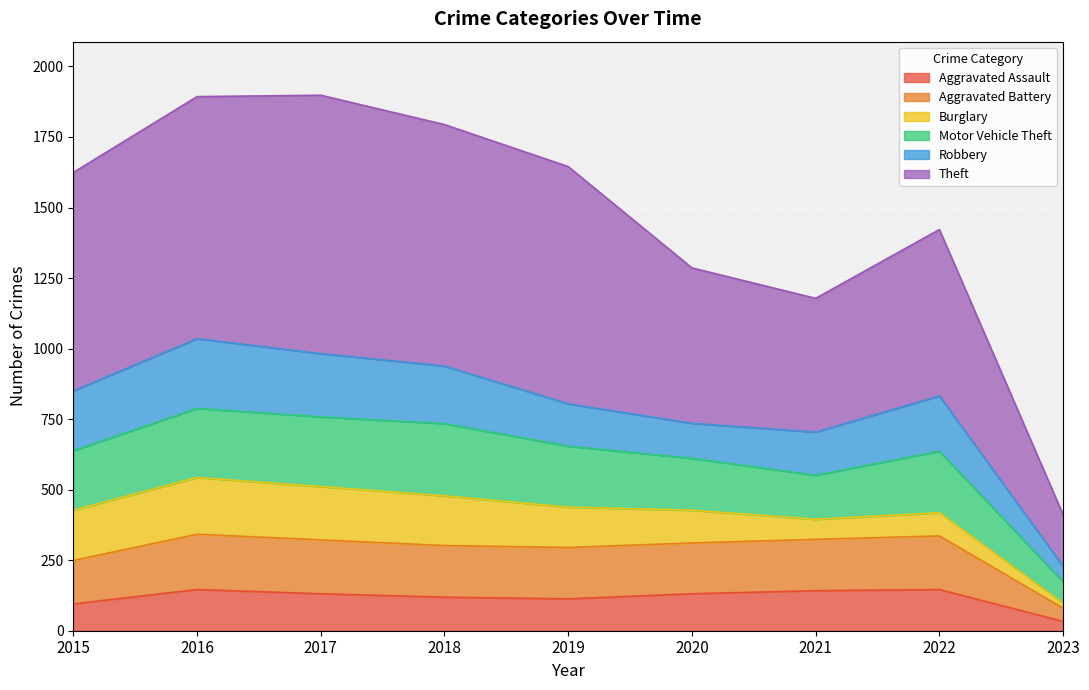

Where is the first local maximum for Aggravated Assault?

2016